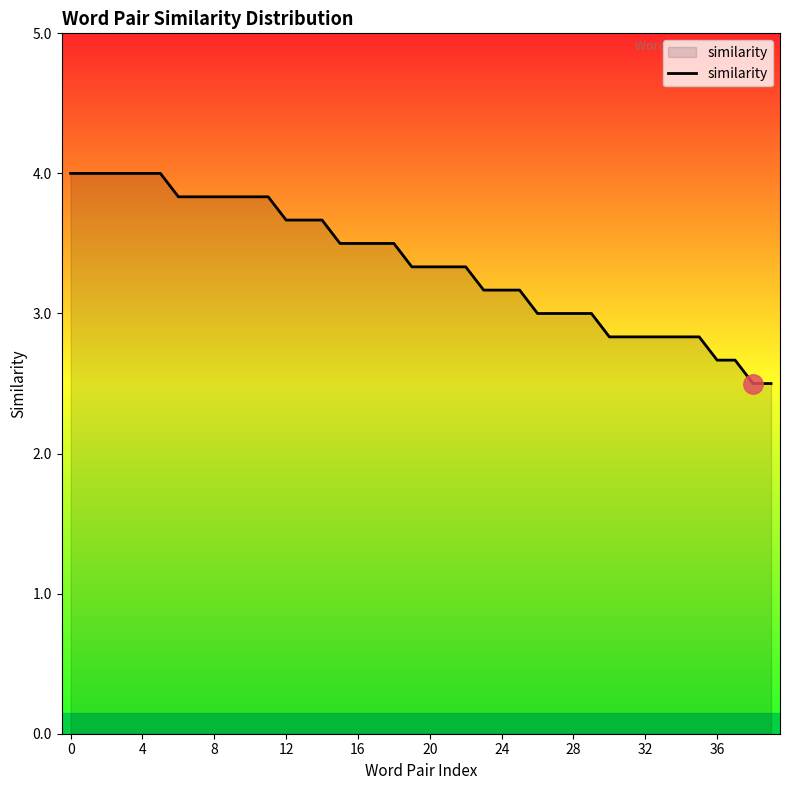

Does the chart display data point markers on the line(s)?

No